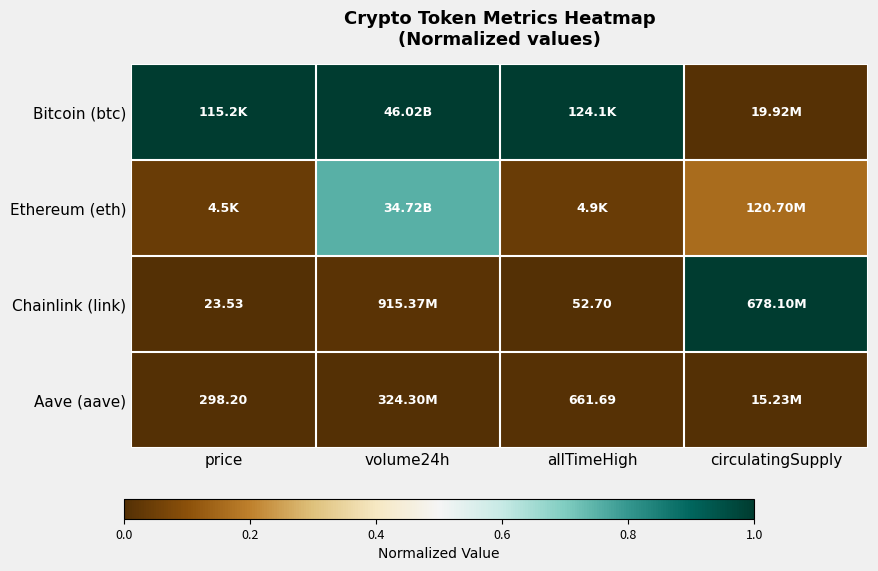

Rank the series at allTimeHigh from highest to lowest value.

Bitcoin (btc), Ethereum (eth), Aave (aave), Chainlink (link)